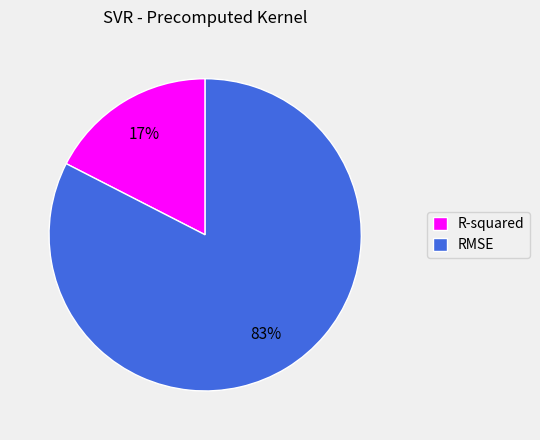

Is there any slice that represents more than half of the pie?

Yes